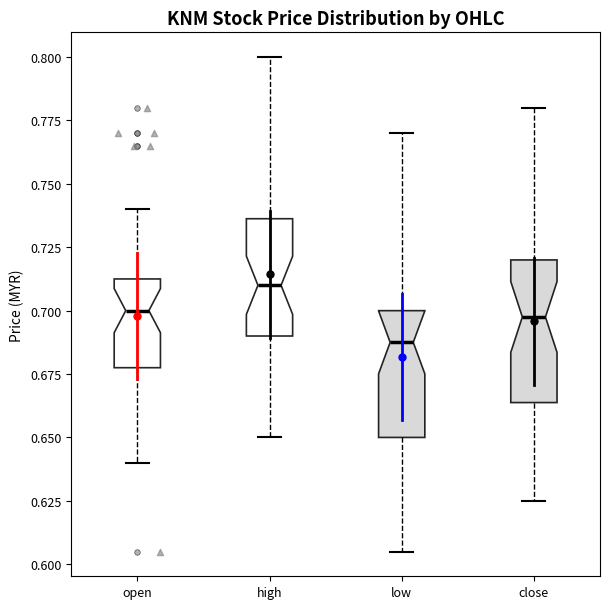

Which box has the highest median line?

high